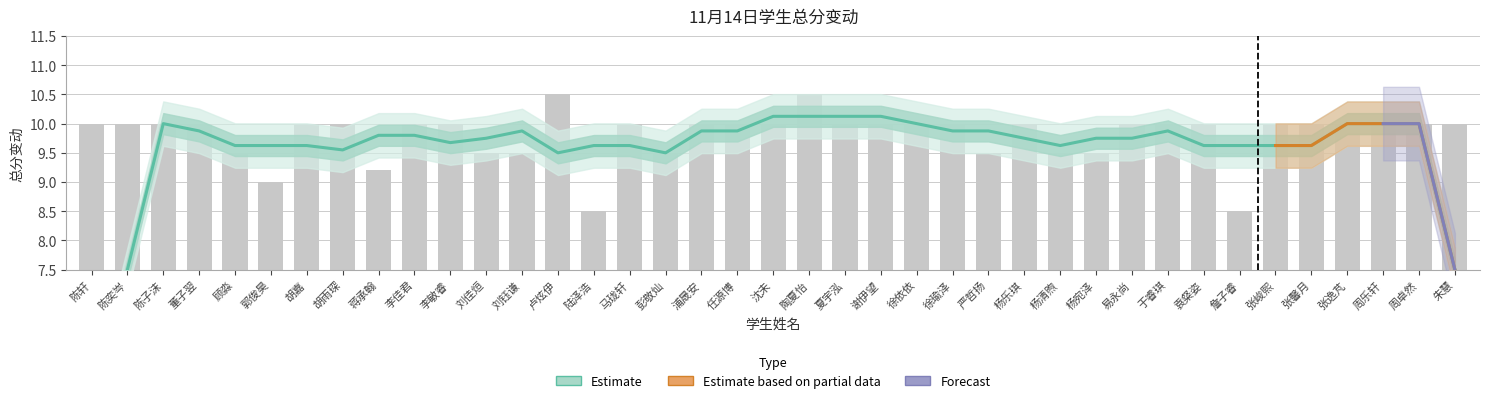

What is the average value?

9.8